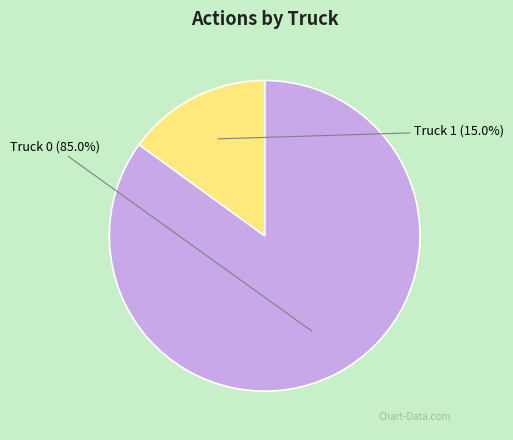

To the nearest percent, what is the average slice percentage?

50%